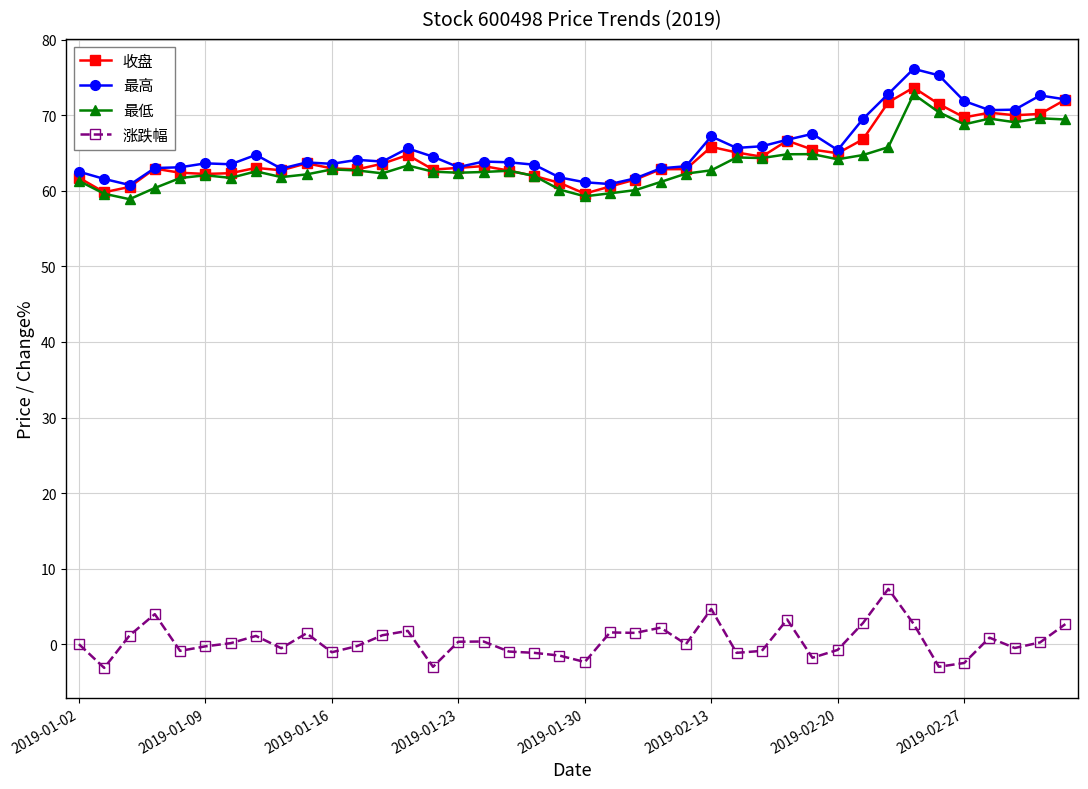

What are all the series names shown in the legend?

收盘, 最高, 最低, 涨跌幅